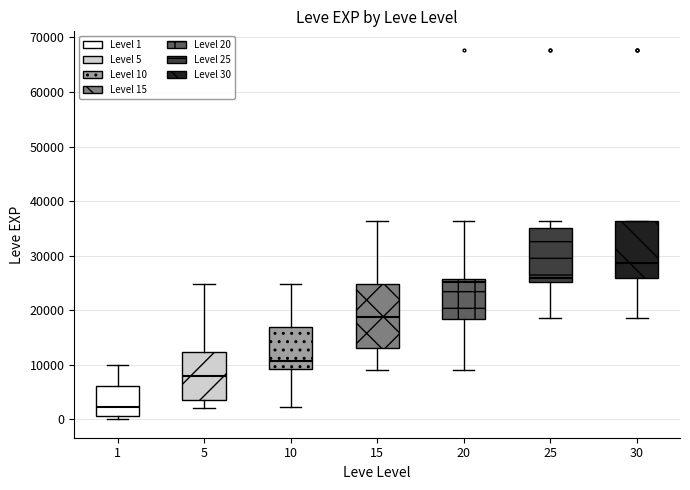

Where does the median line of the box at x = 10 sit on the y-axis? The values are not printed on the chart, so give them approximately, as read against the axis.

11000